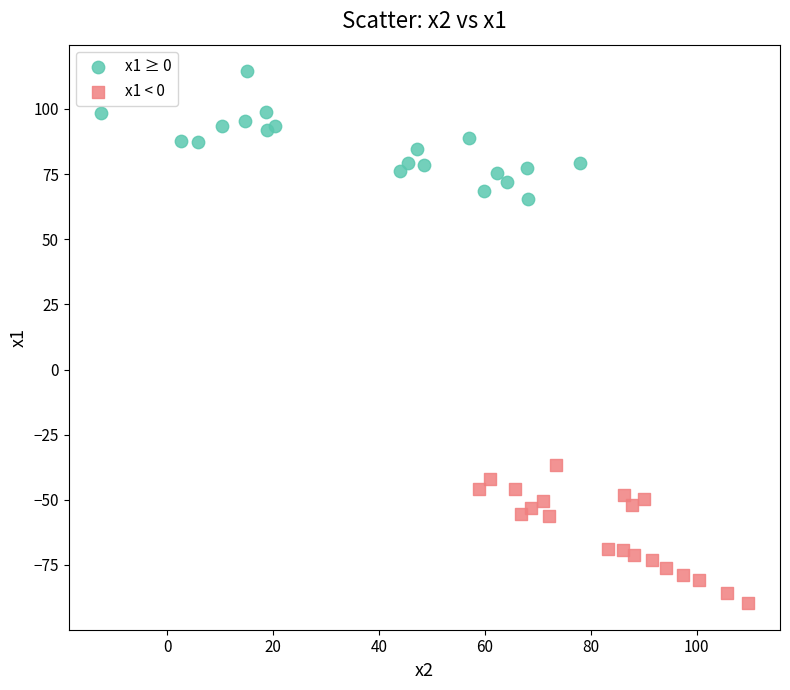

Which series contains the highest Y value?

x1 ≥ 0